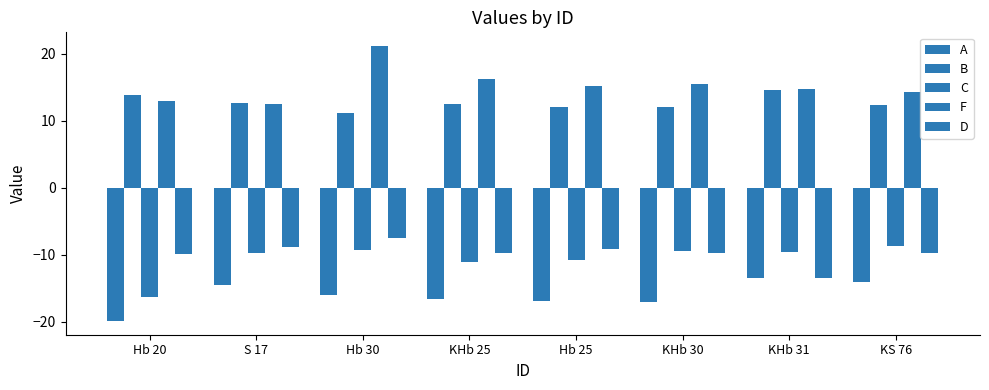

What is the value of the A bar at the 7th from the left?

-13.5